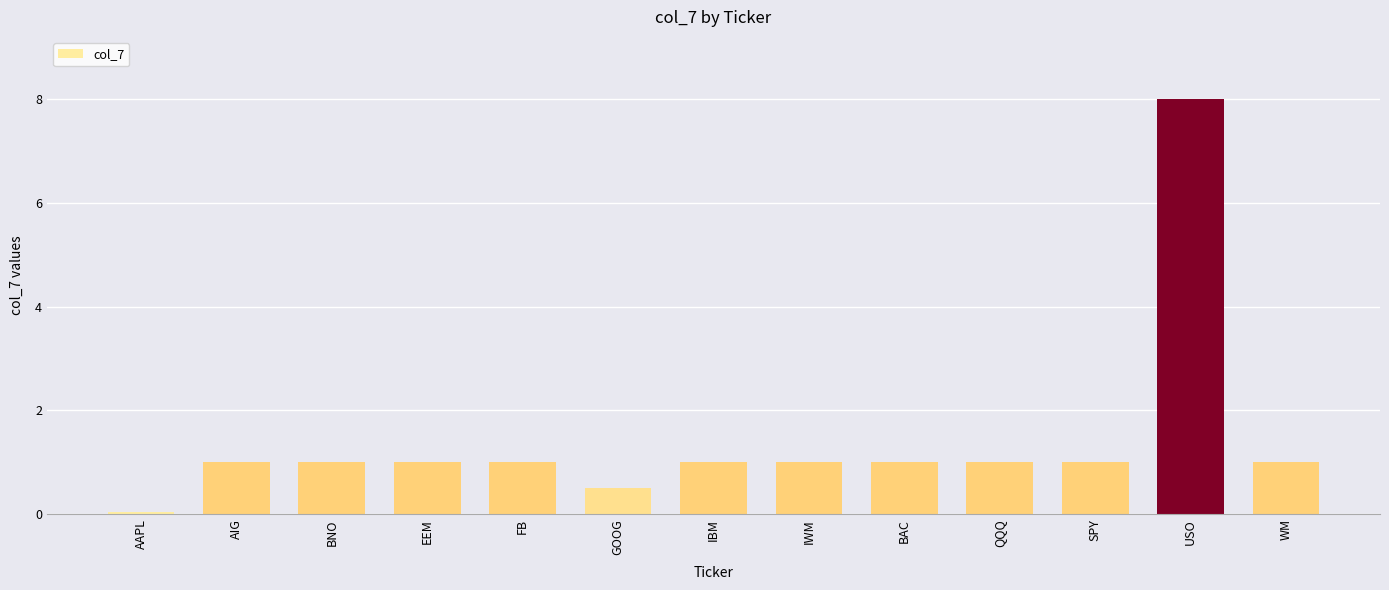

Is it true that the value at QQQ is 1.0?

True